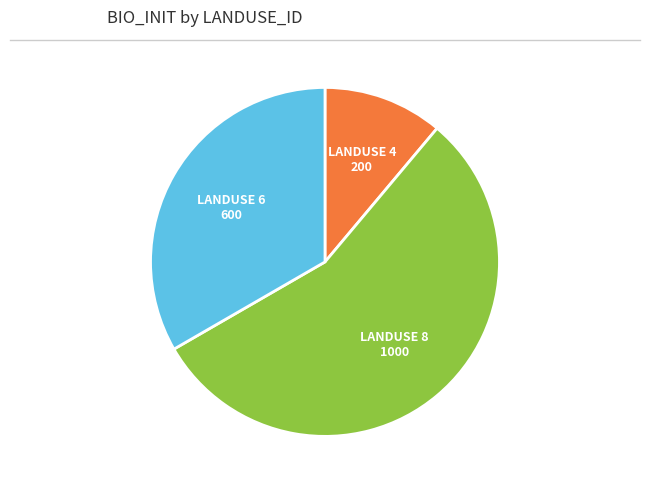

Is LANDUSE 4 the majority of the pie?

No